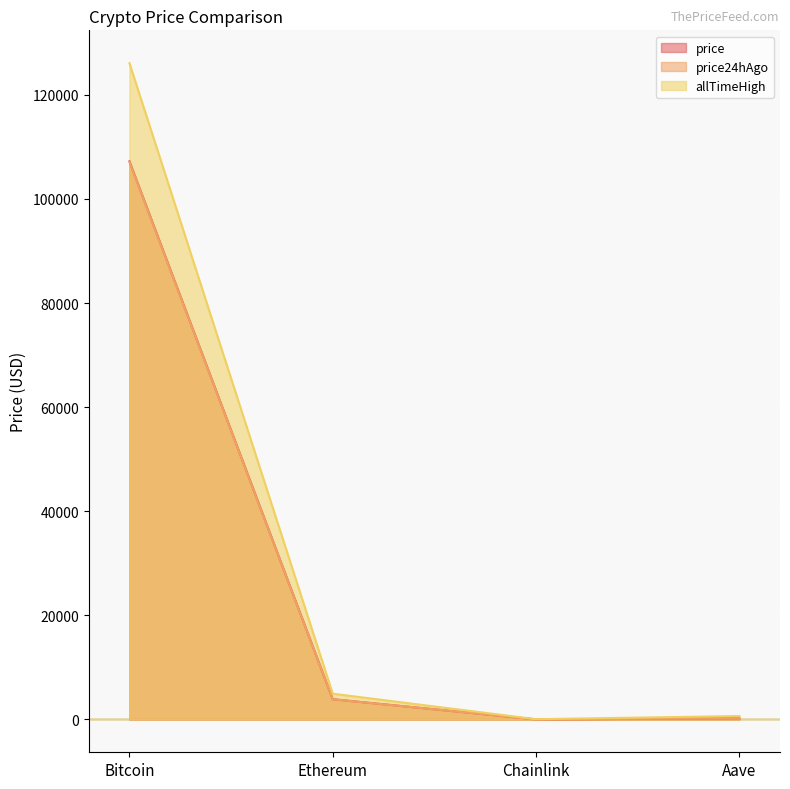

True or false: price24hAgo and allTimeHigh intersect in this chart.

False